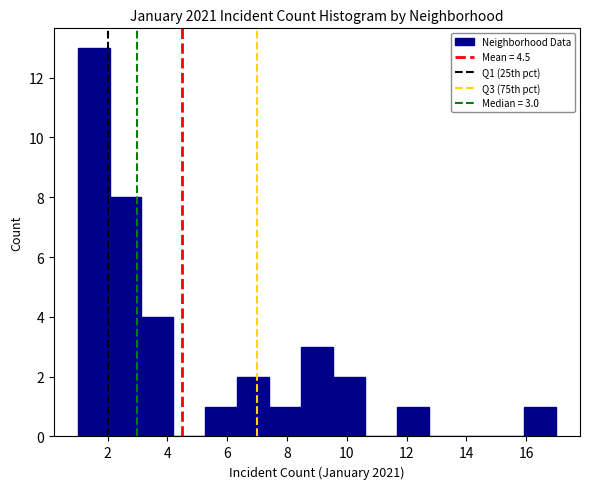

Which range on the x-axis has the tallest bar?

1.0 to 2.0